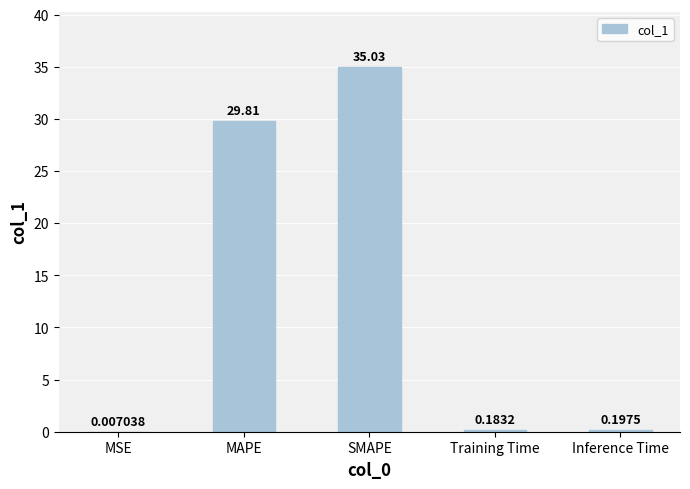

Where is the data nearest to the value 17?

MAPE